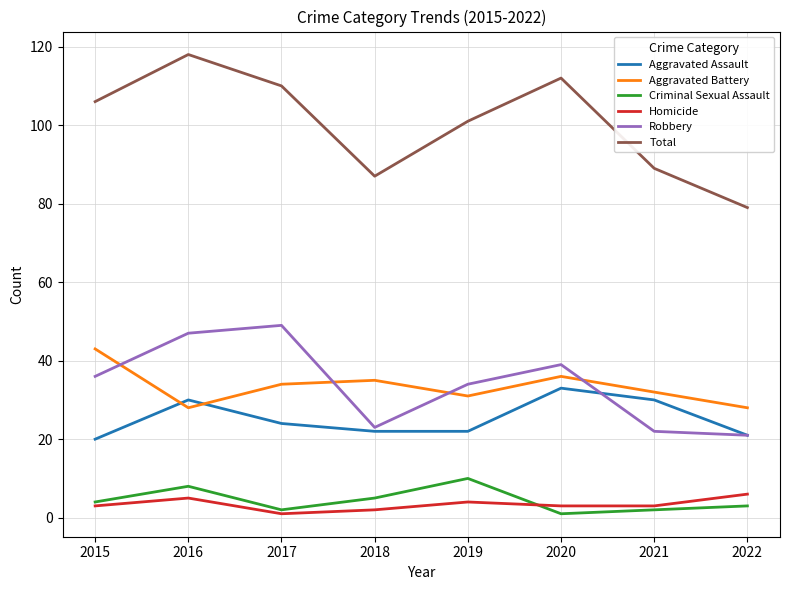

Is it true that Aggravated Battery equals 13 at 2022?

False